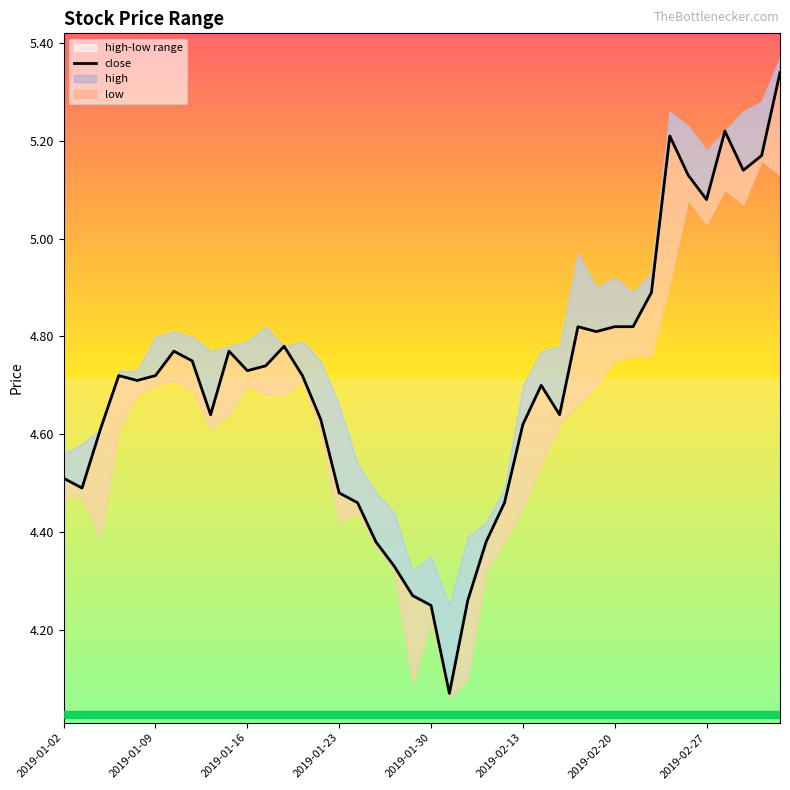

Does the chart have visible grid lines?

No